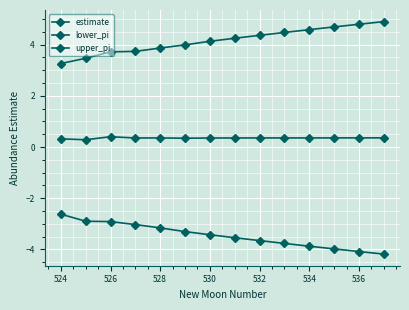

Is this an area chart (filled region under the line)?

No